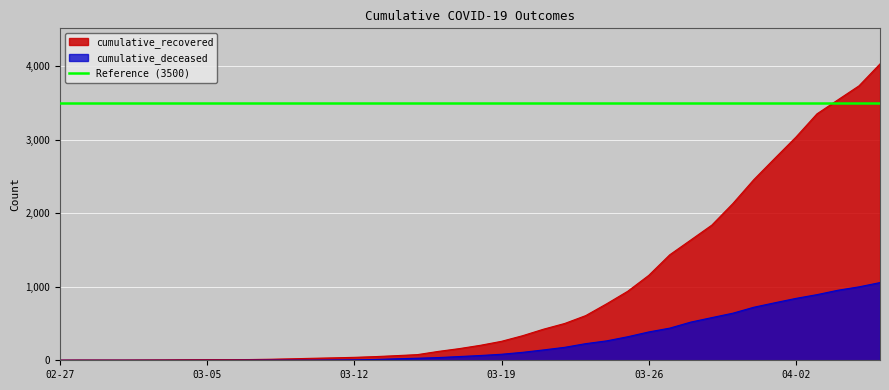

Is the value of cumulative_deceased at 2020-03-25 greater than the value of cumulative_recovered at 2020-04-05?

No